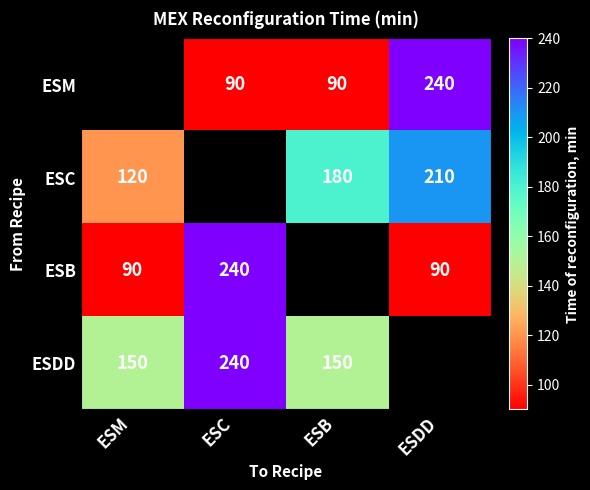

What is the difference between the ESDD values at ESC and ESB?

90